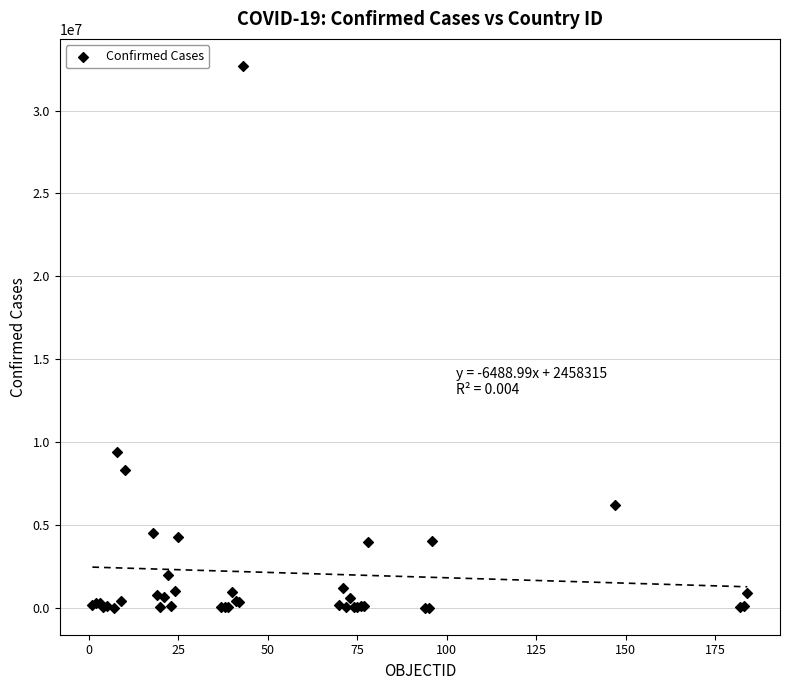

What Y value in the scatter plot is closest to 16347553?

9394326